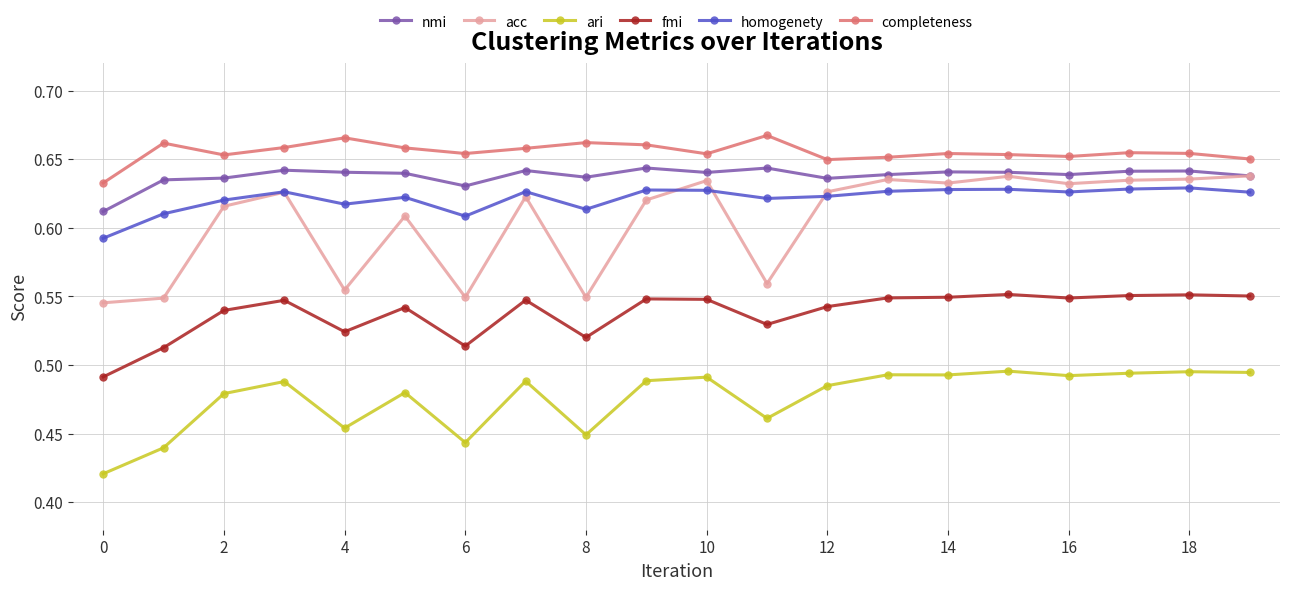

True or false: completeness and fmi intersect in this chart.

False